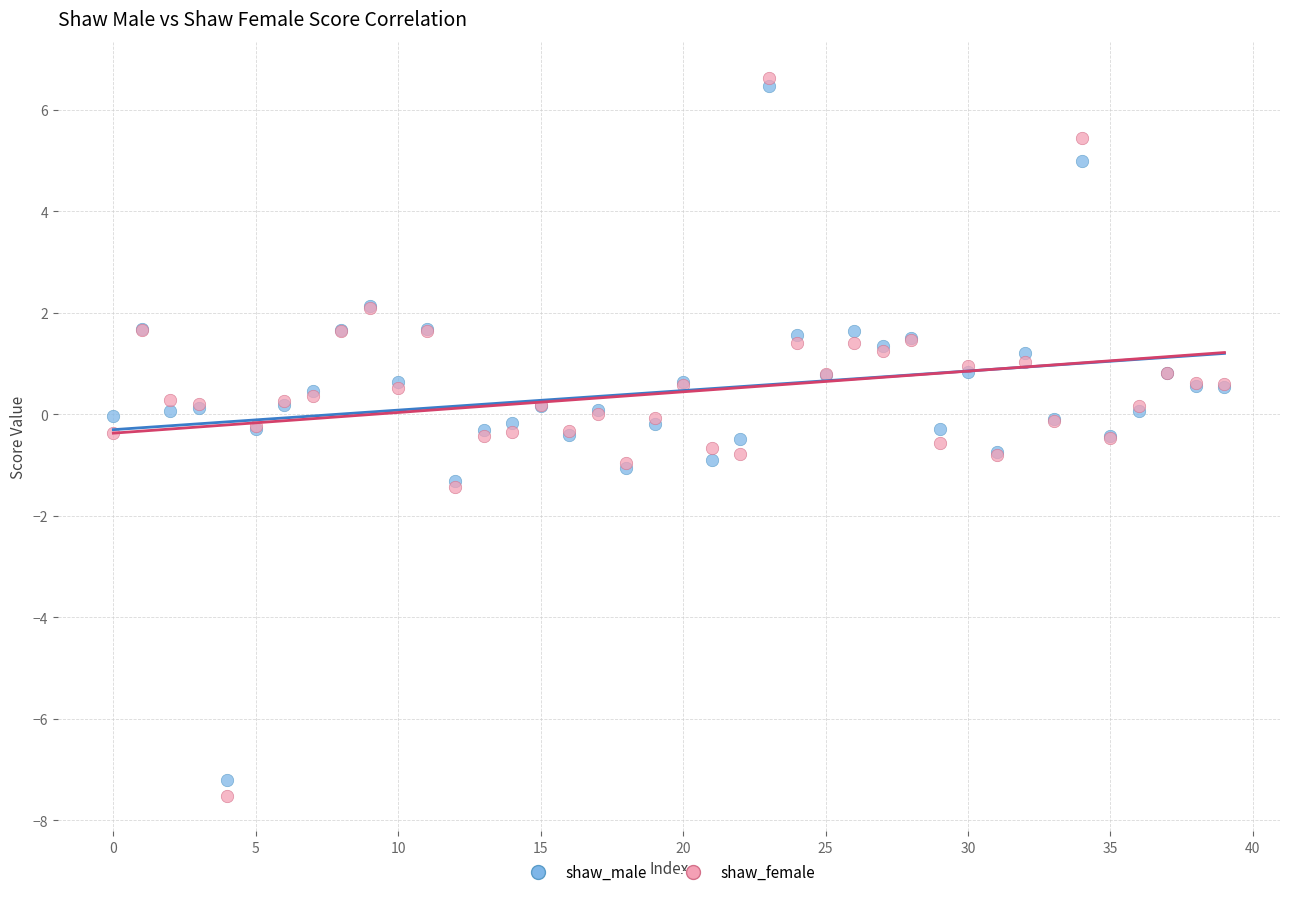

Which series reaches the minimum Y coordinate?

shaw_female